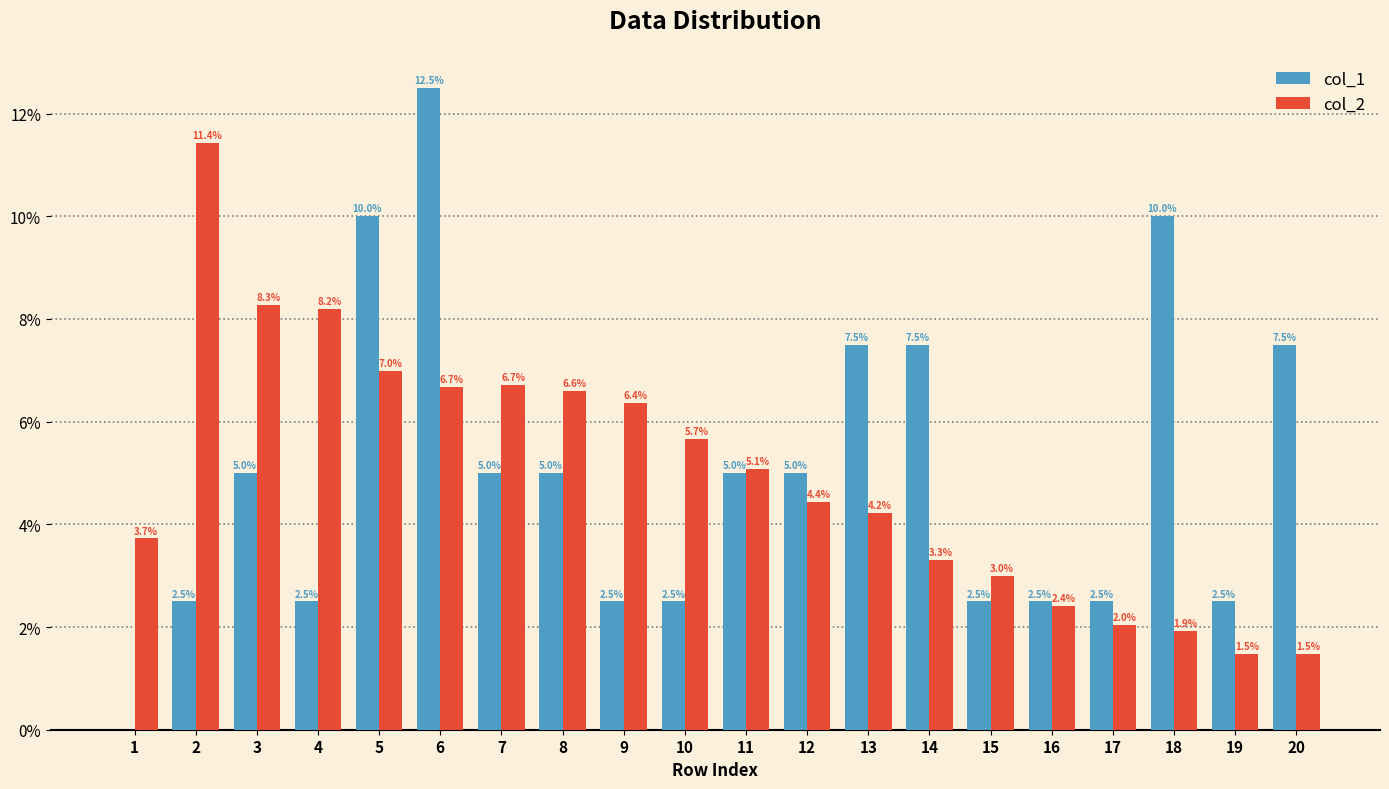

What is the total value across all series at 2?

13.9